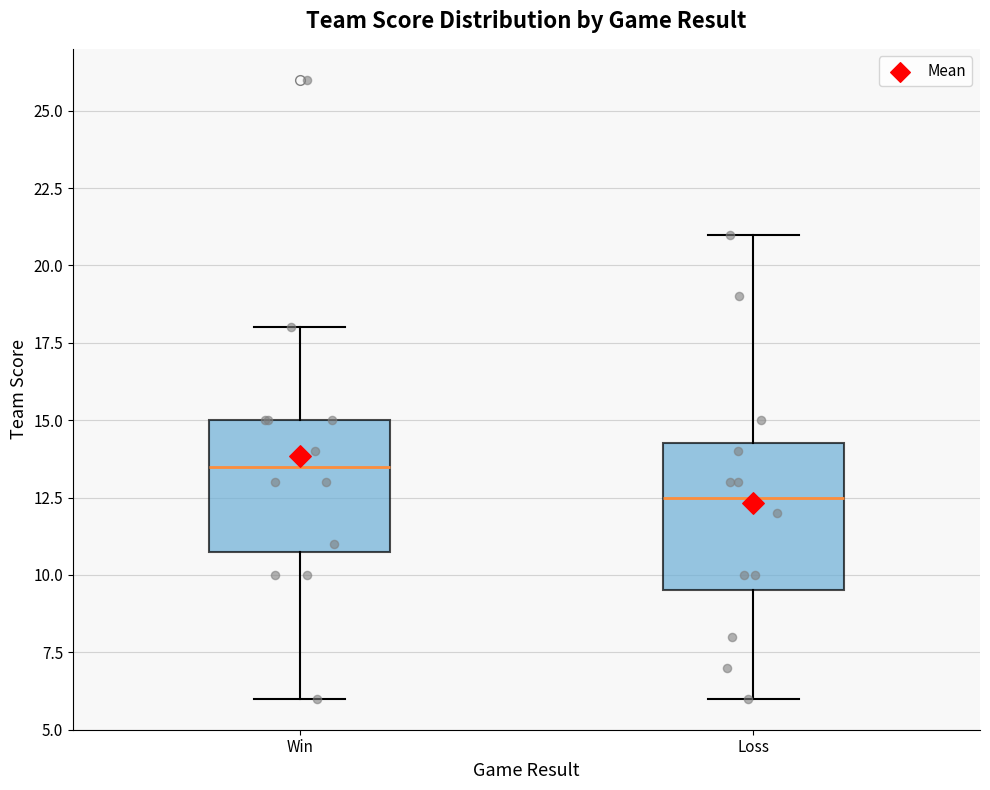

Where does the upper whisker of the box for Loss end on the y-axis? The values are not printed on the chart, so give them approximately, as read against the axis.

21.0